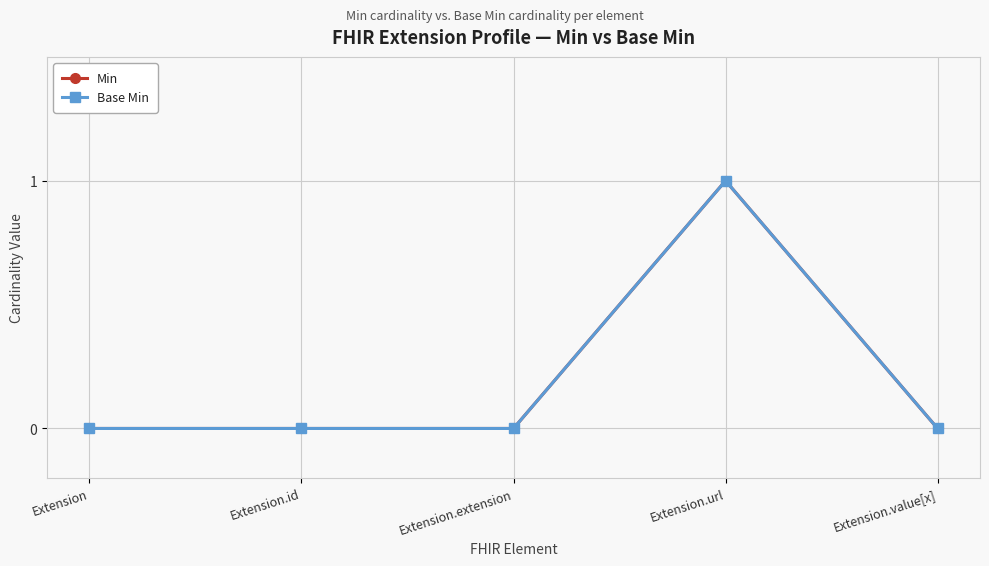

Reading left to right, extract all data points from this chart.

Min: 0	0	0	1	0
Base Min: 0	0	0	1	0